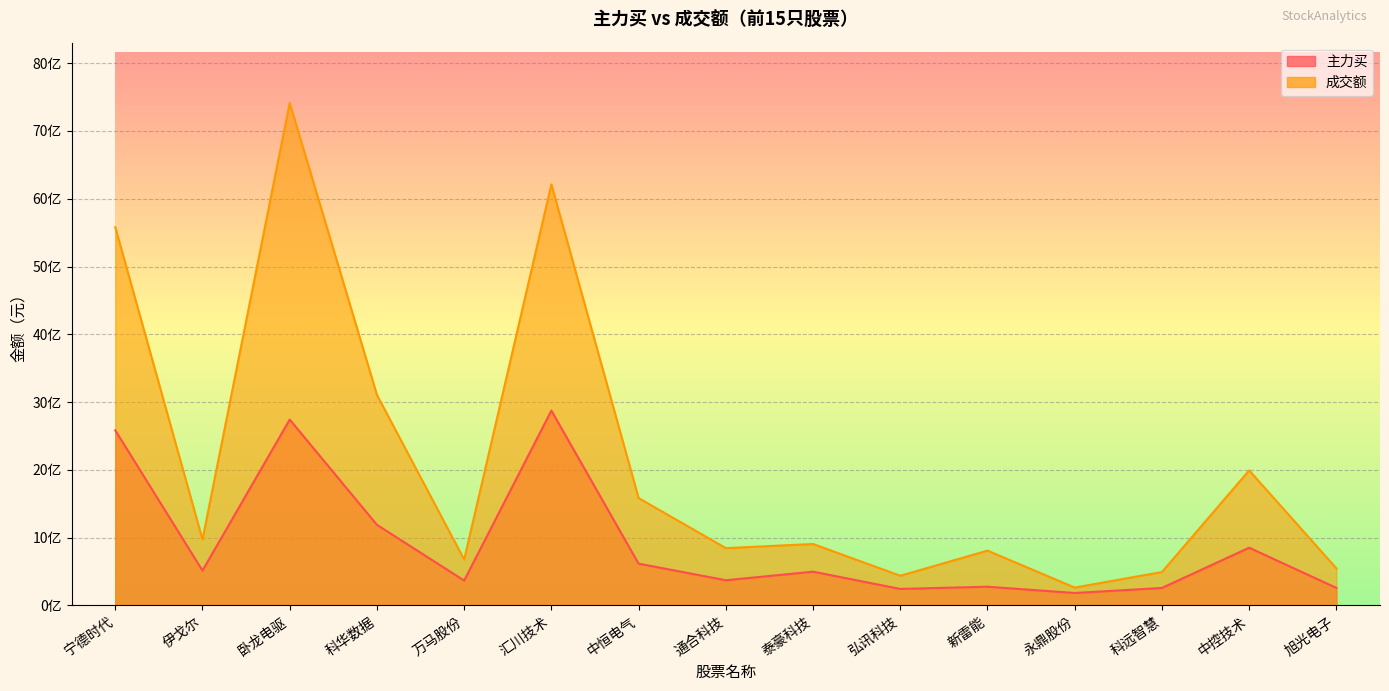

What position from the left is 旭光电子?

15